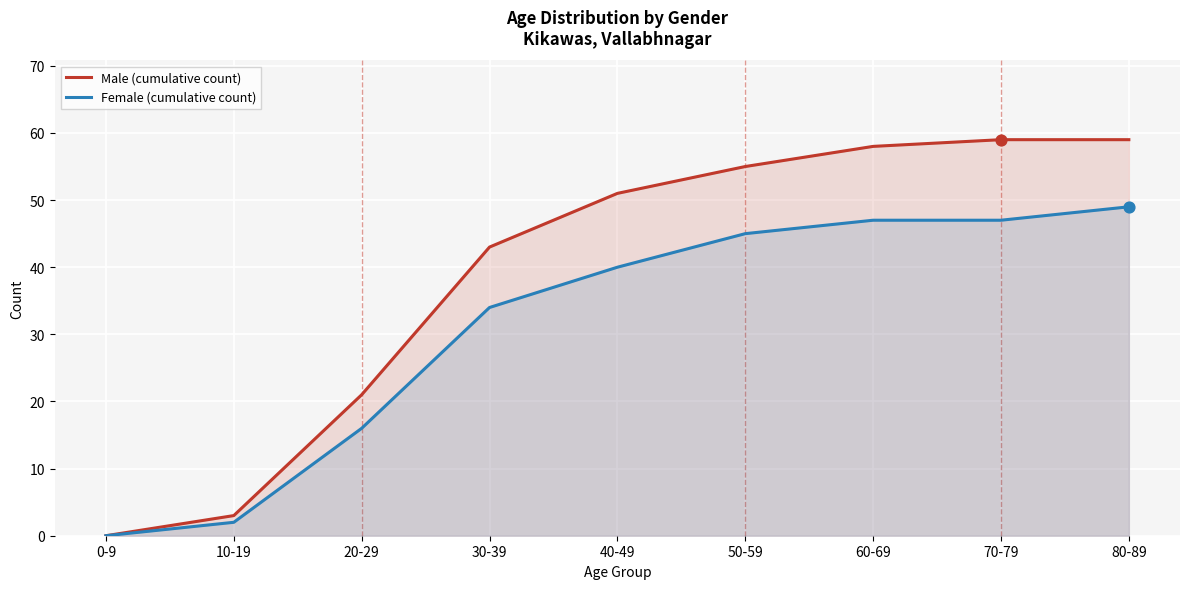

At how many categories does at least one series exceed 37?

6